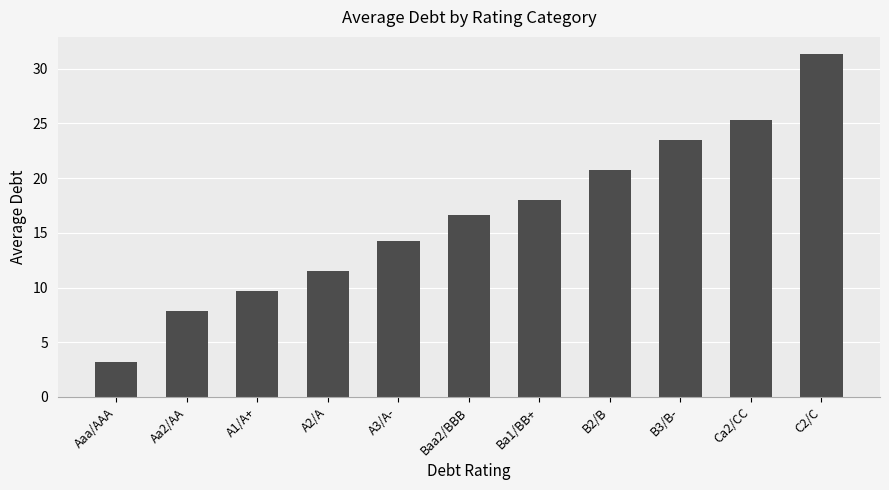

How many bars are there in total?

11